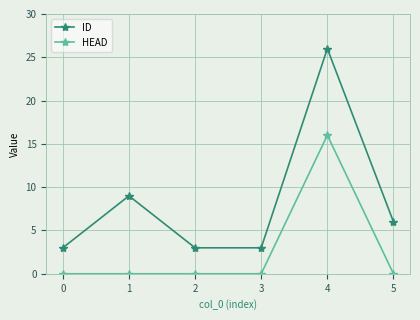

What are all the series names shown in the legend?

ID, HEAD